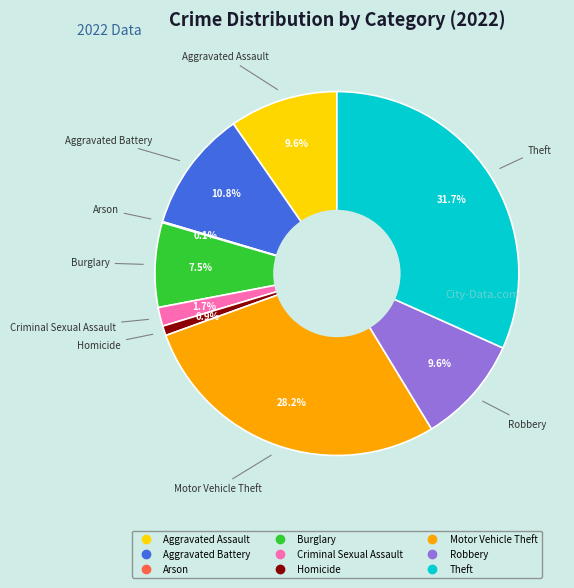

Does any single category account for the majority?

No